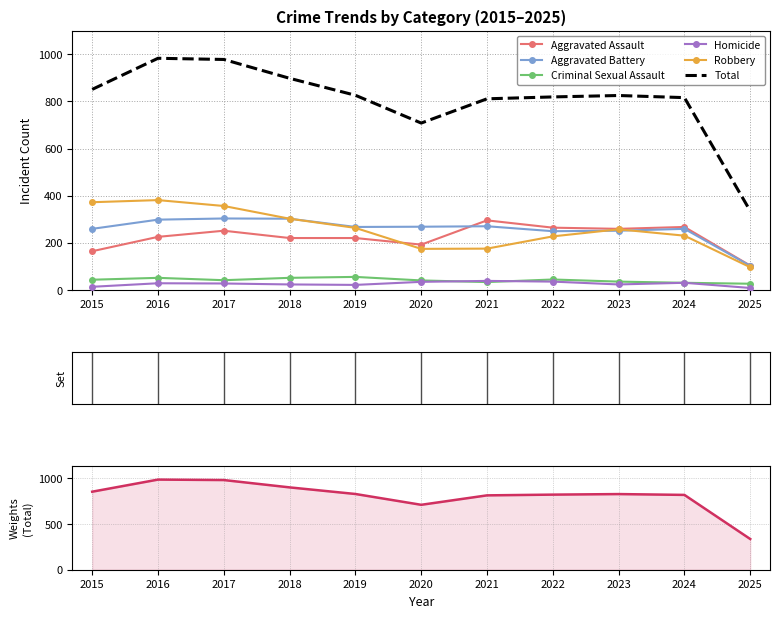

What is the highest value of the Aggravated Assault series?

295